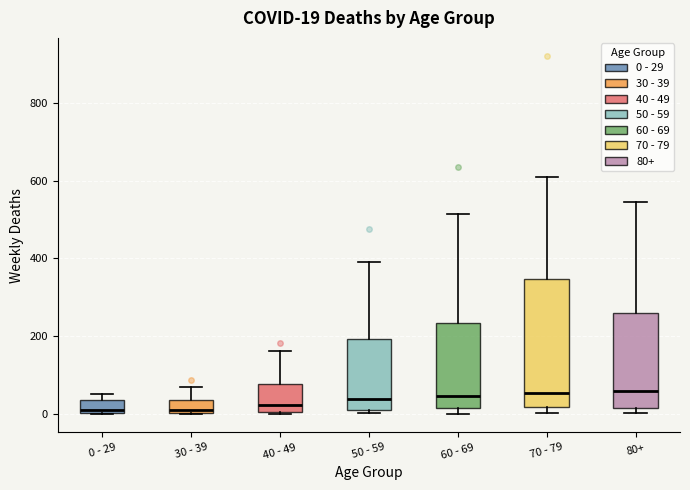

Comparing the boxes themselves (not the whiskers), which one is the tallest?

70 - 79